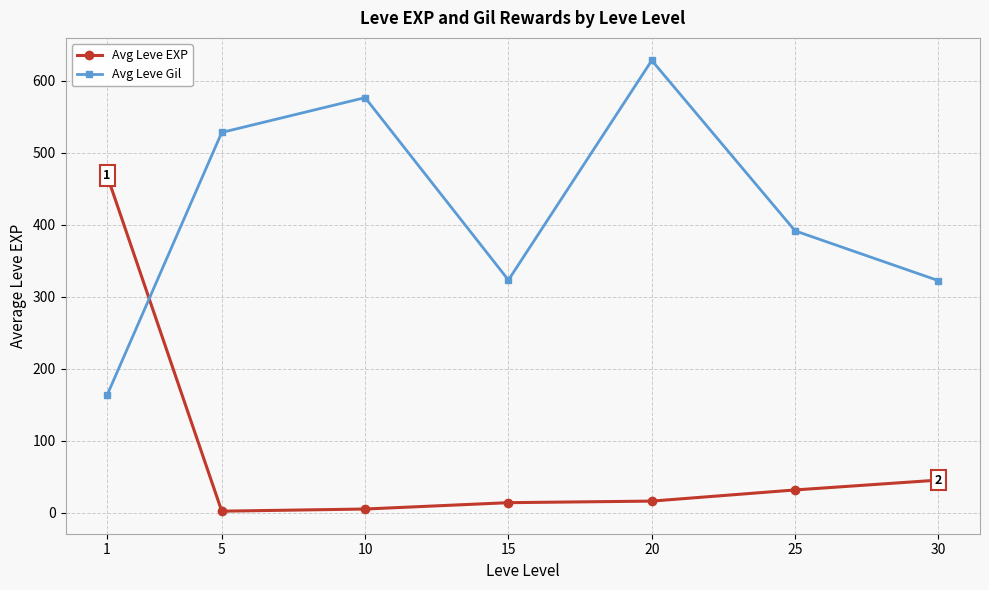

How many intersections are there between Avg Leve Gil and Avg Leve EXP?

1